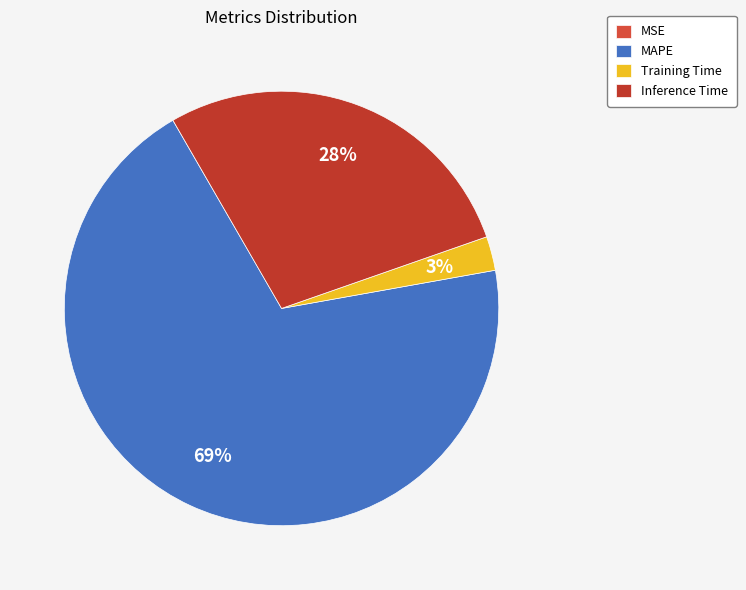

What is the smallest slice in the pie chart?

MSE